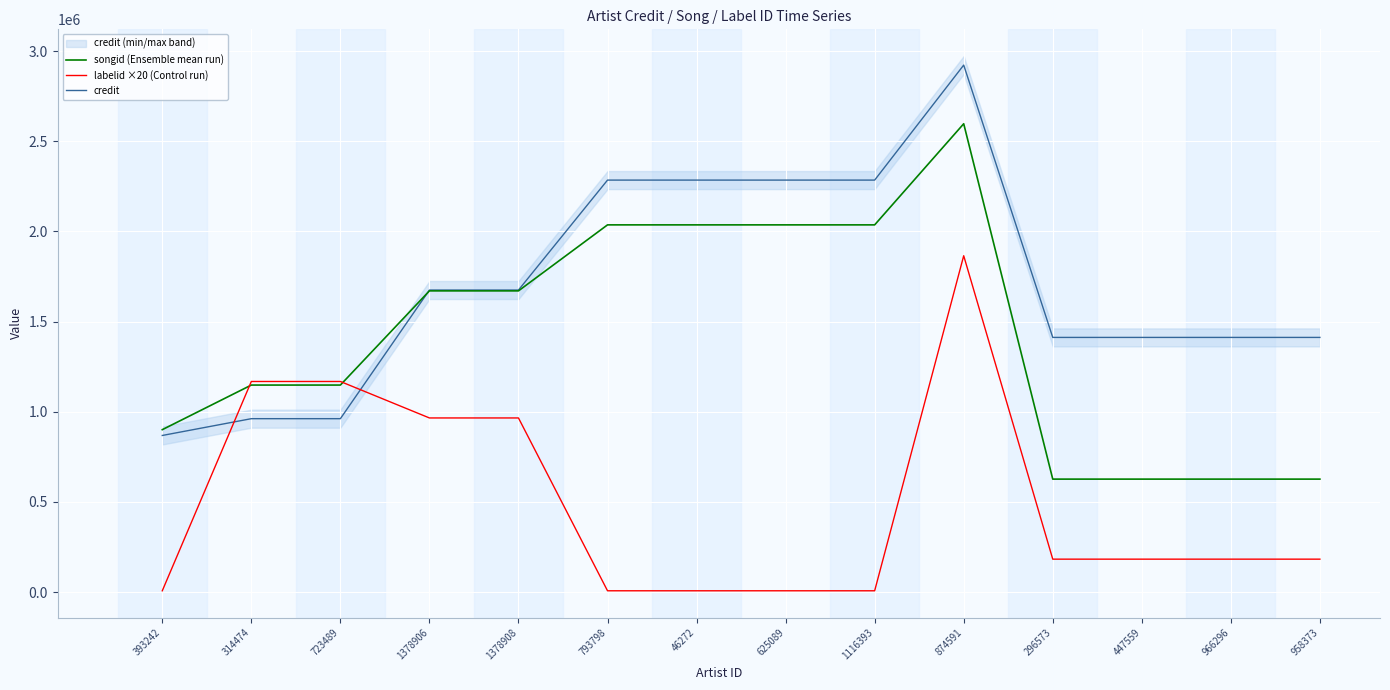

What is the label of the 4th point from the right?

296573